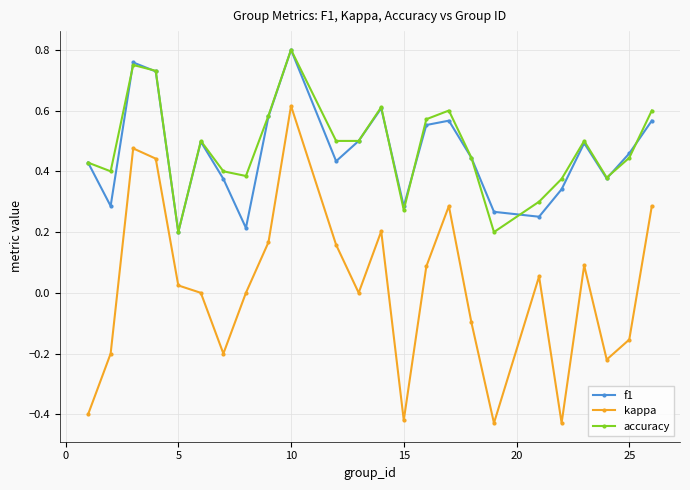

True or false: kappa and accuracy cross at least once.

False